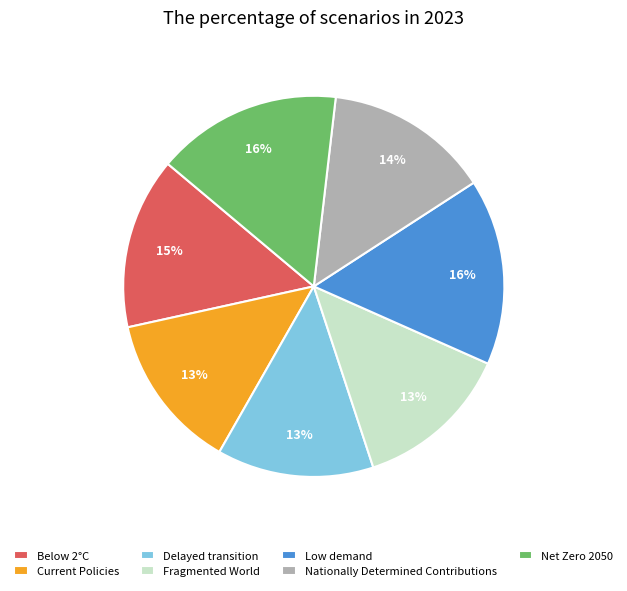

Is it true that Below 2°C is 15% of the pie?

True